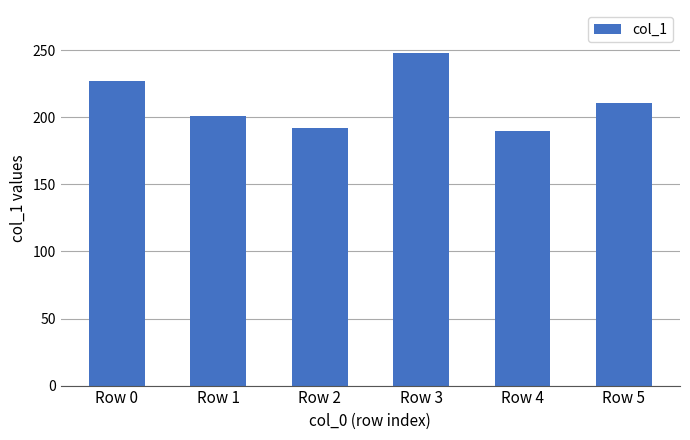

True or false: the data shows 398 at Row 3.

False